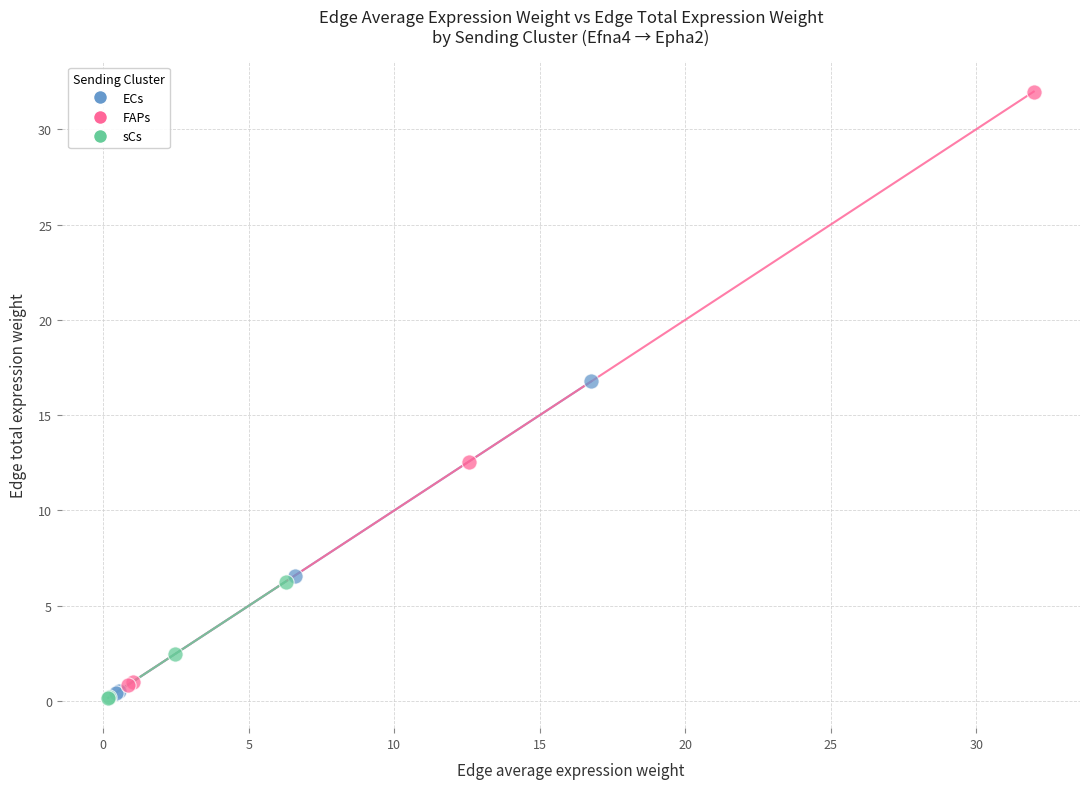

Which series reaches the maximum Y coordinate?

FAPs